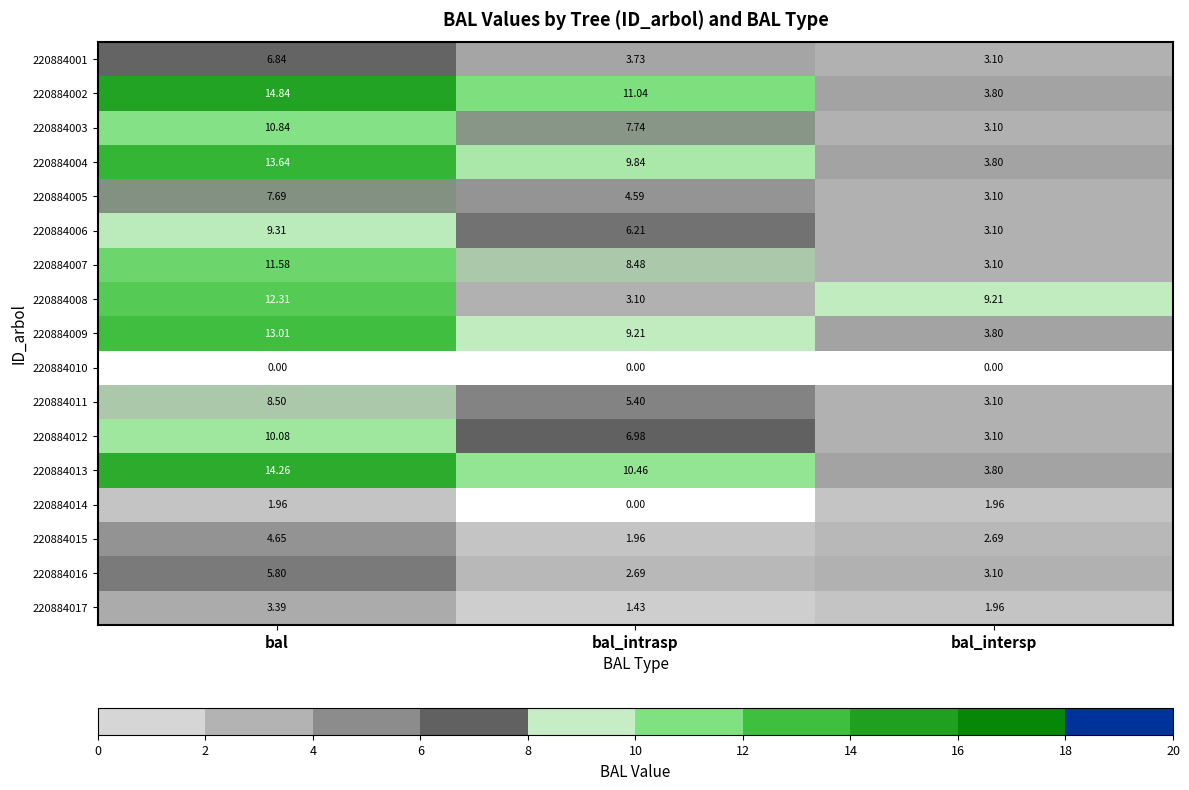

At which category is the sum across all series the highest?

bal